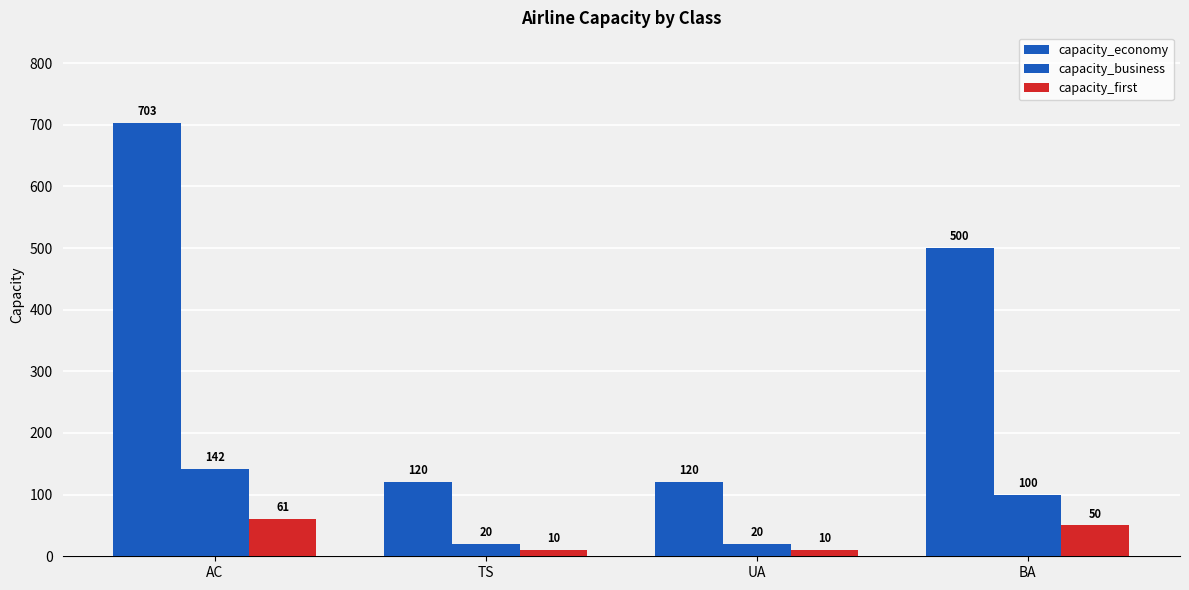

What is the spread (max minus min) of values at TS?

110